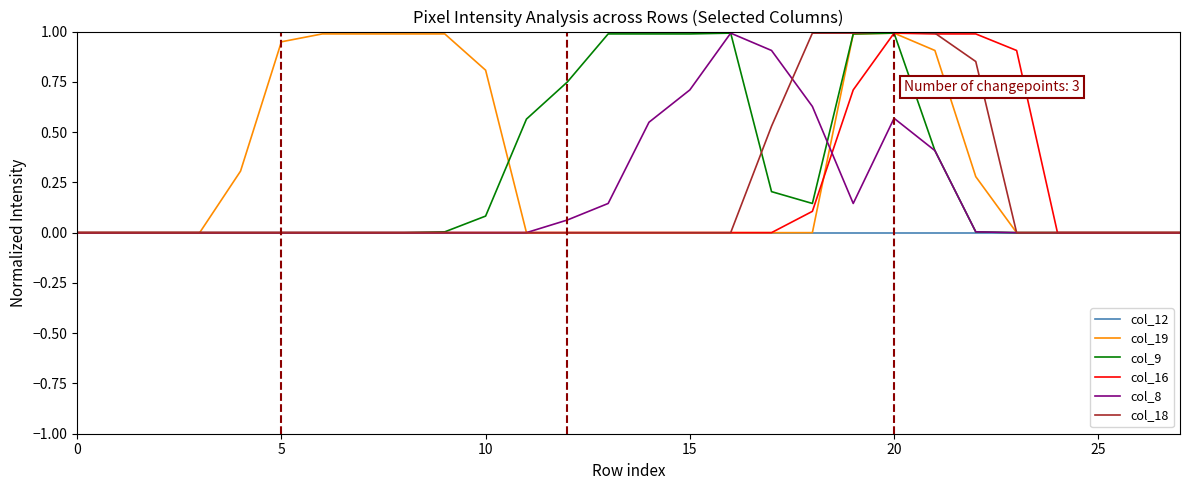

What is the maximum value for col_19?

1.0